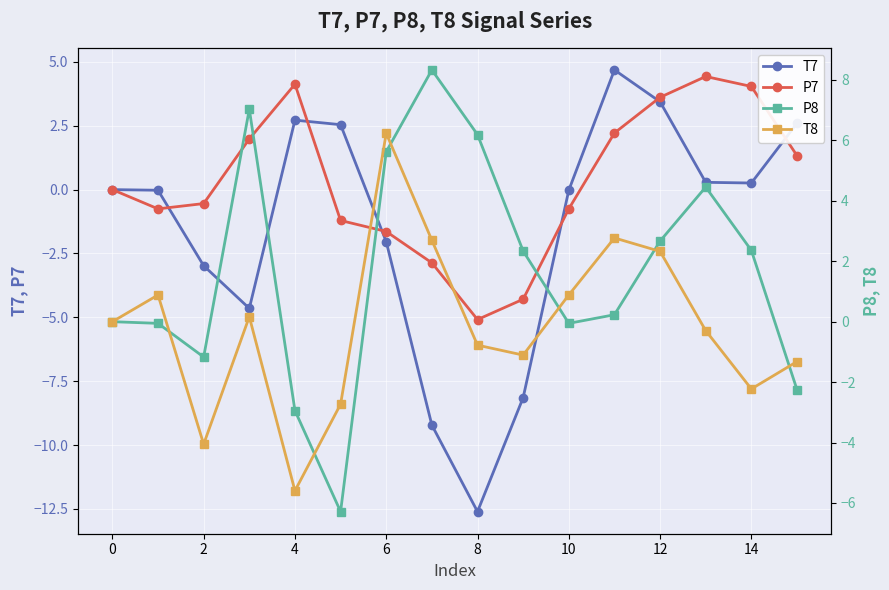

In P7, how many points are lower than both neighbors (excluding endpoints)?

2